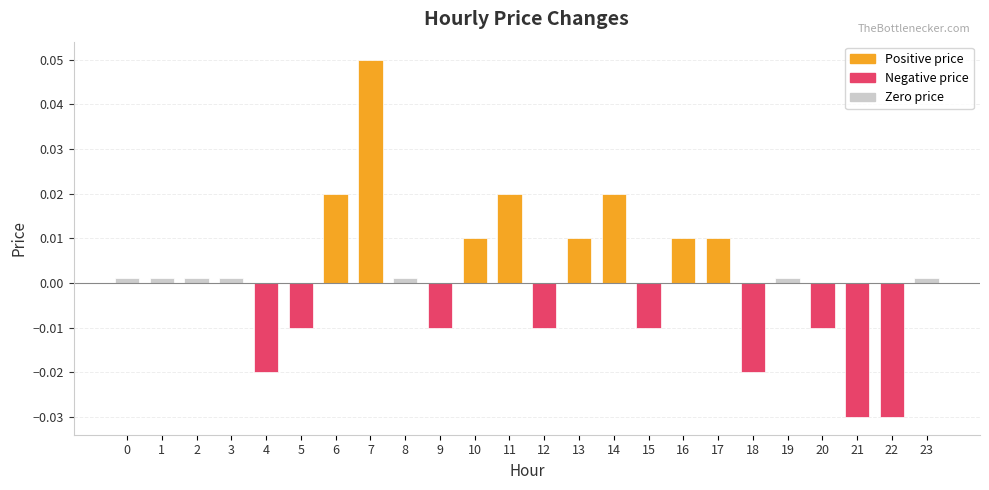

Which has a higher value, 1 or 19?

1